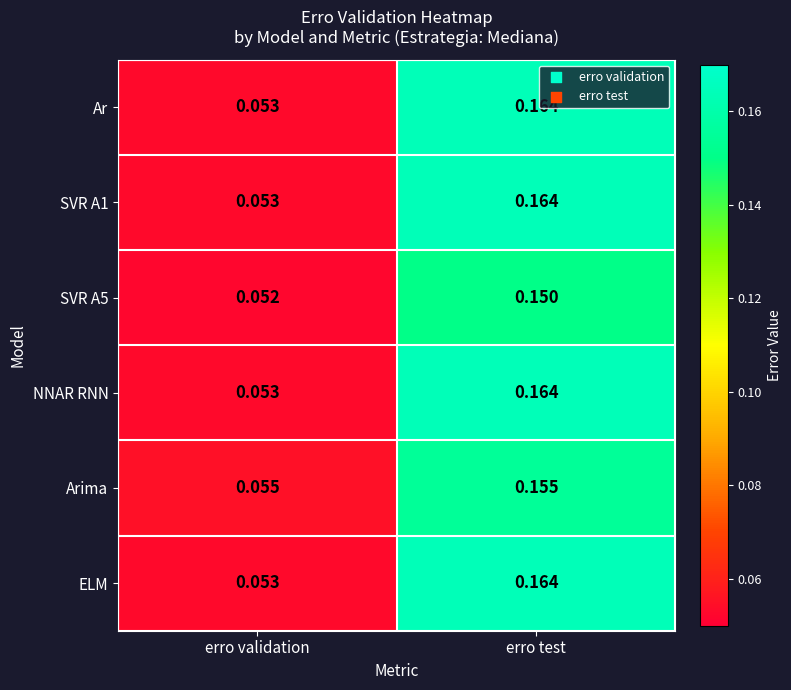

At which category does the chart reach its peak across all series?

erro test